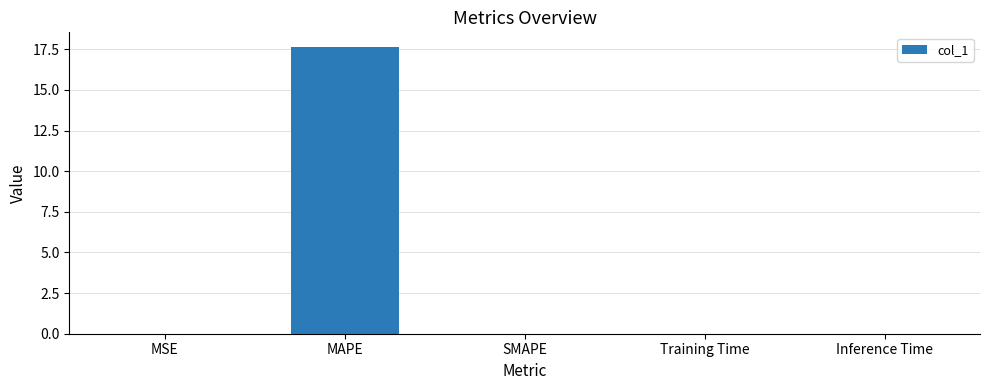

What is the sum of all values?

17.7